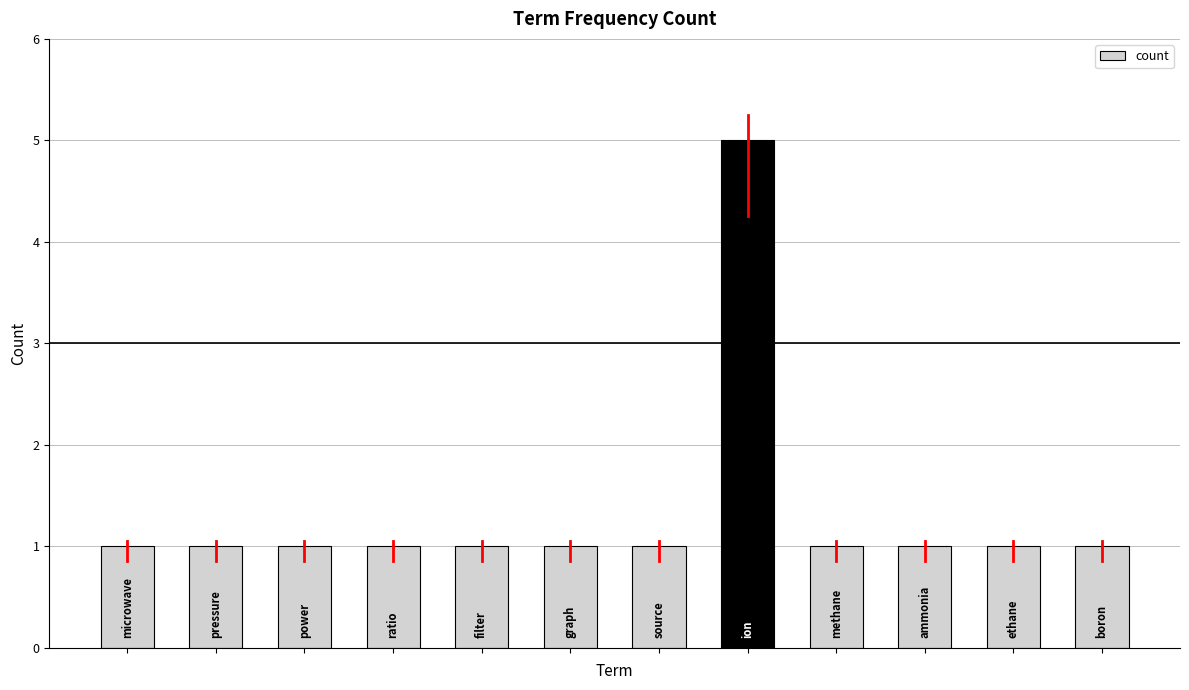

What is the difference between the maximum and minimum values?

4